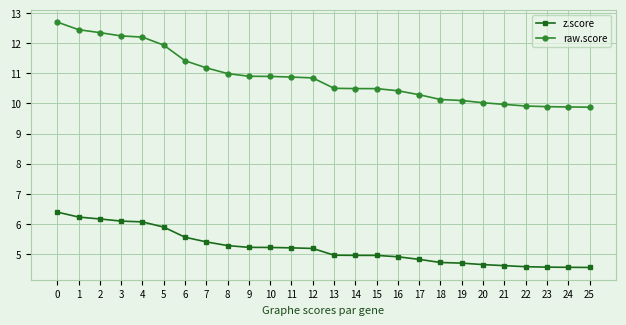

What is the greatest value displayed?

12.7